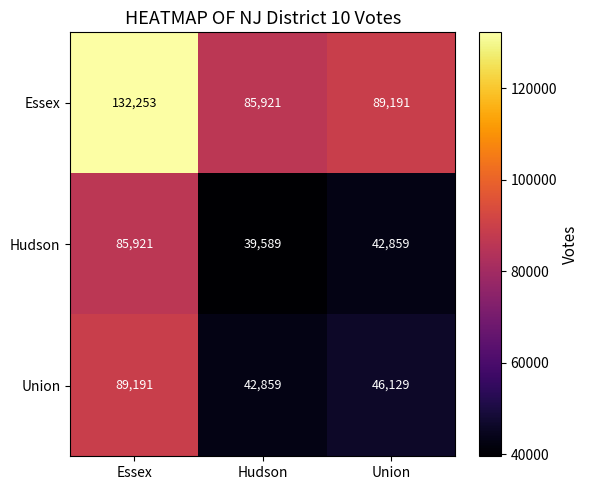

How many distinct data groups are displayed?

3